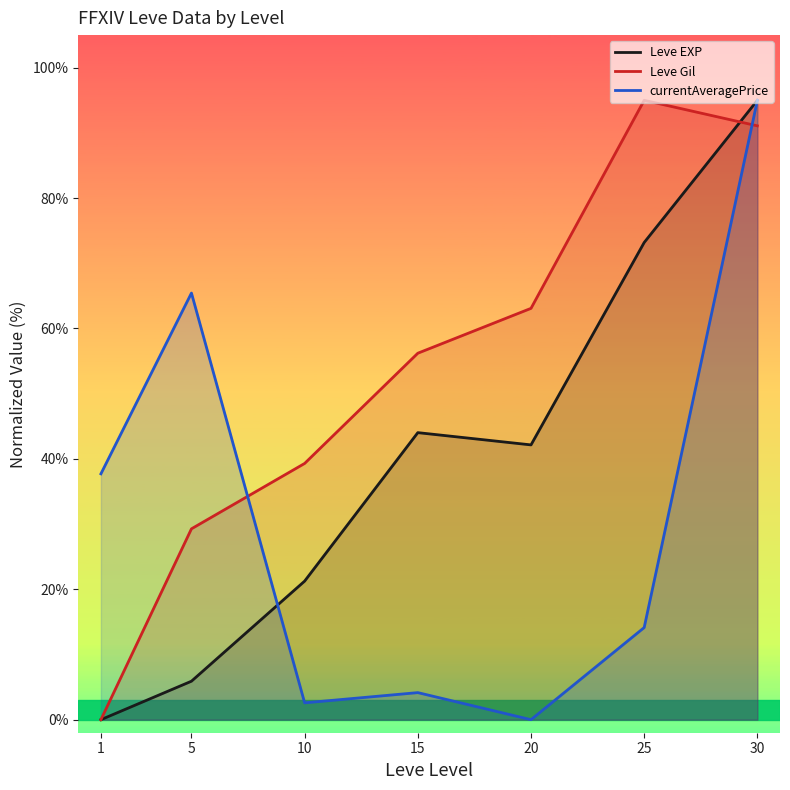

True or false: currentAveragePrice and Leve EXP intersect in this chart.

True